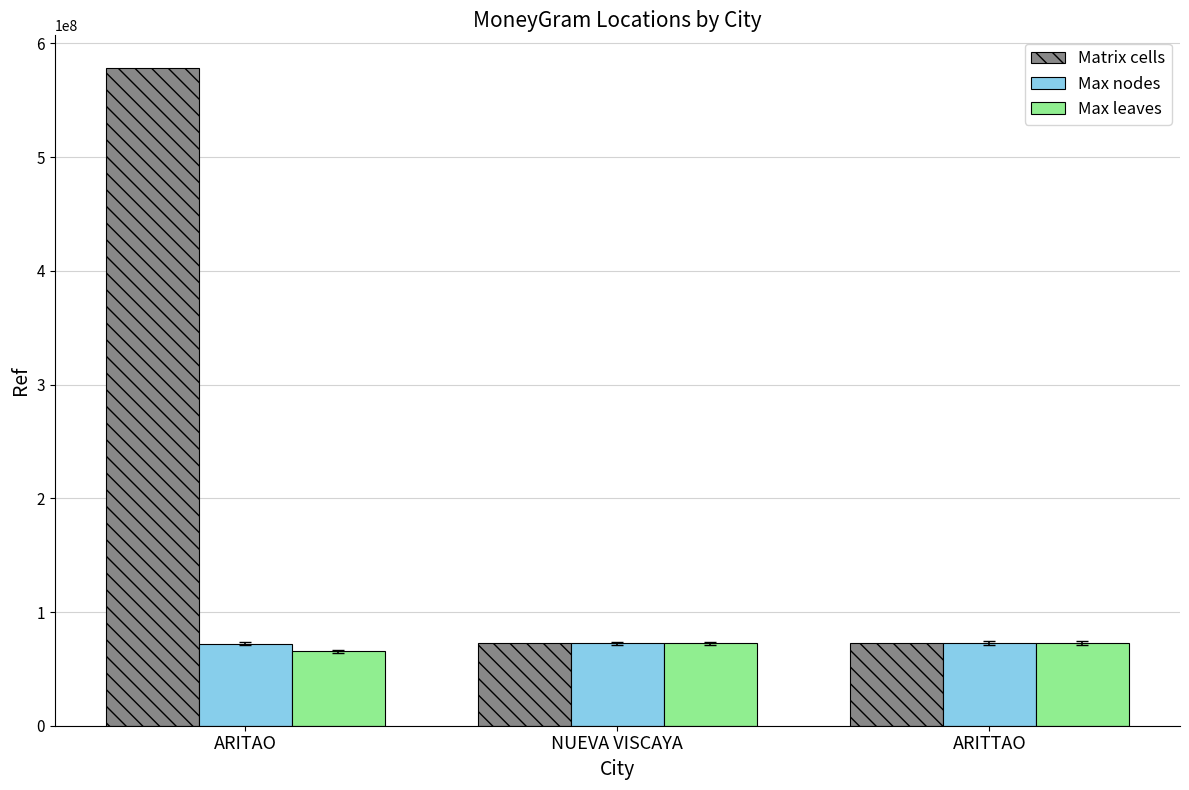

What is the total value across all series at ARITTAO?

218359581